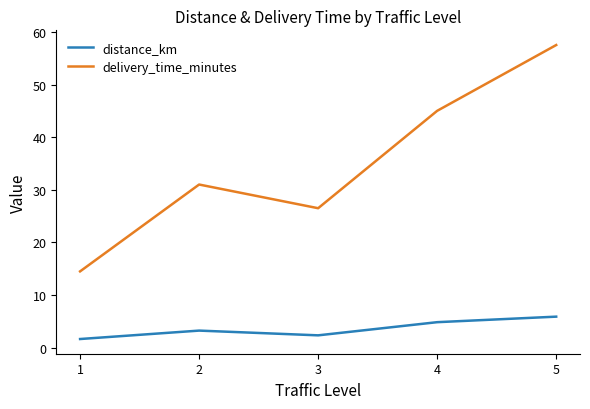

Between 2 and 3, which series saw the biggest shift?

delivery_time_minutes